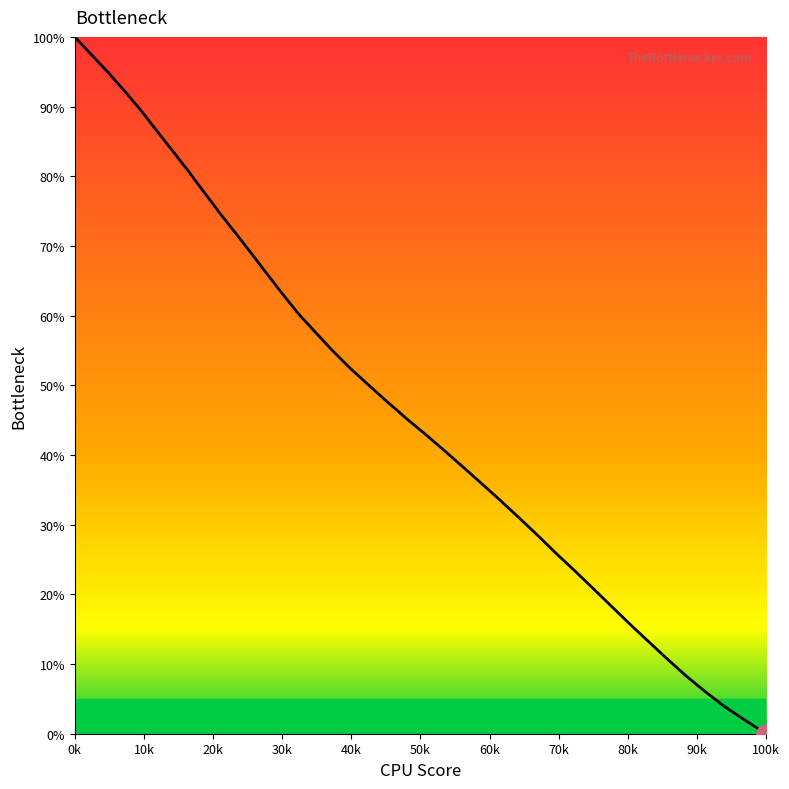

What is the value of the 29th point from the left?

69.2